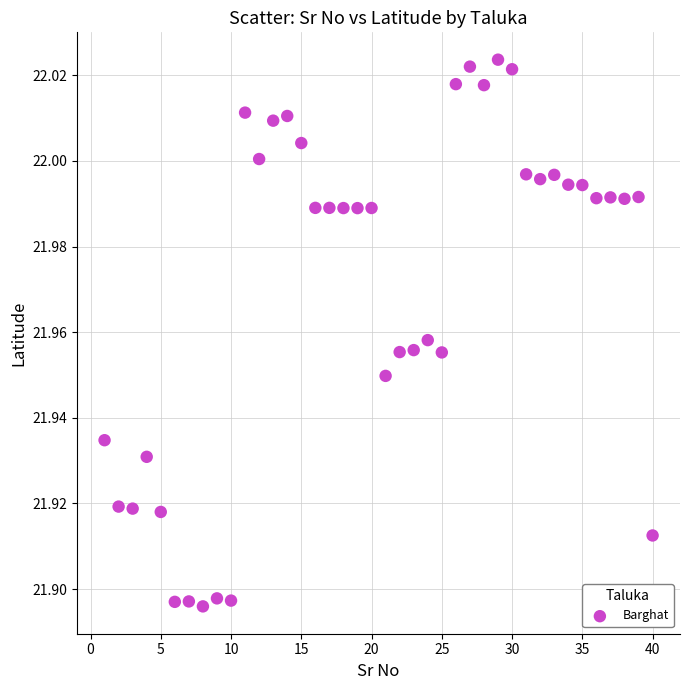

What is the range of X values (max minus min)?

39.0